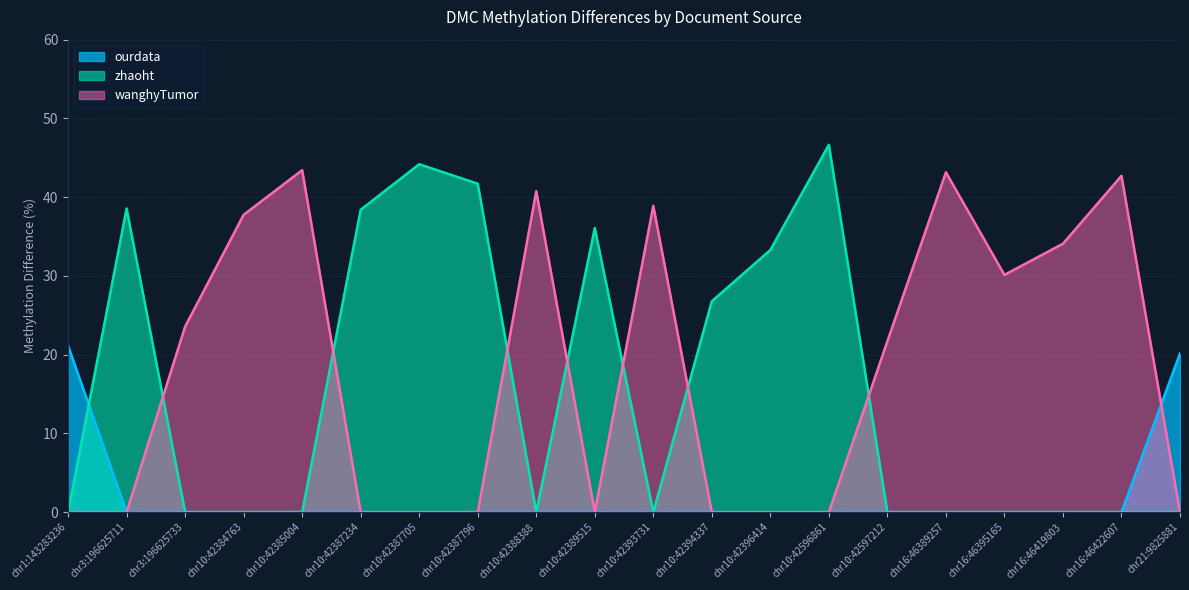

What are all the series names shown in the legend?

ourdata, zhaoht, wanghyTumor